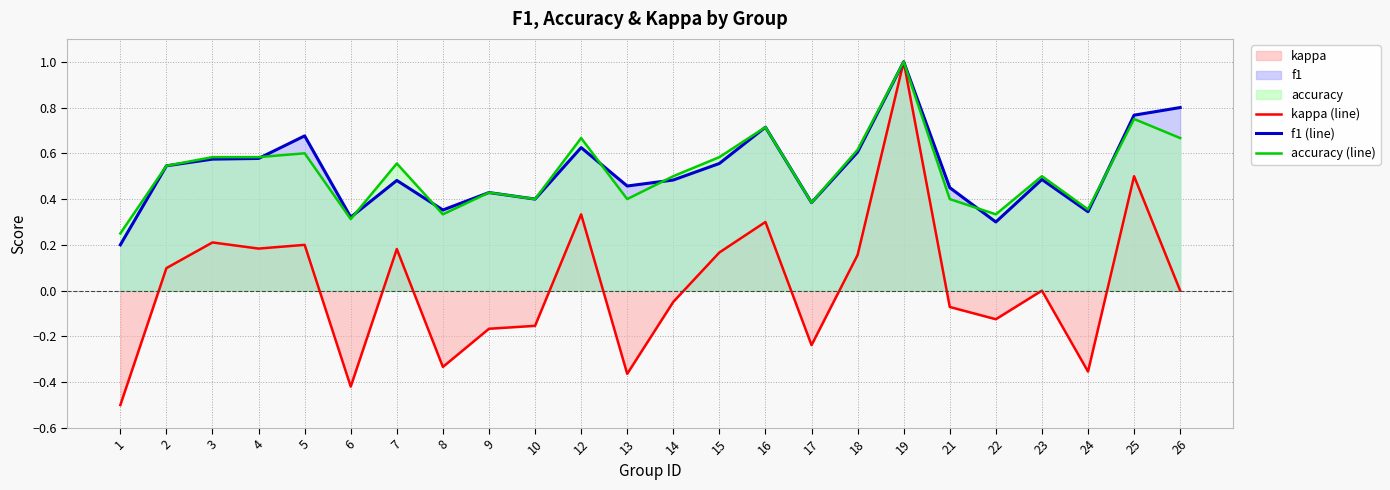

What is the value of the kappa (line) point at the 5th from the left?

0.2